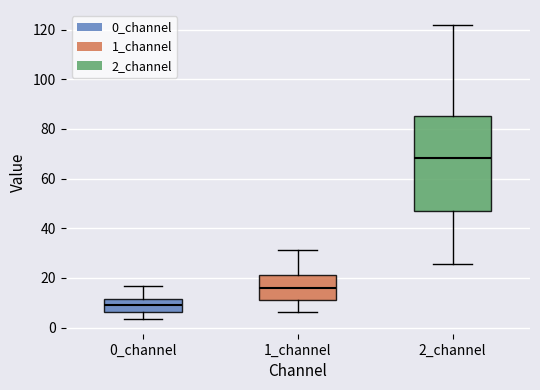

Where is the lower edge of the box for 0_channel on the y-axis? The values are not printed on the chart, so give them approximately, as read against the axis.

6